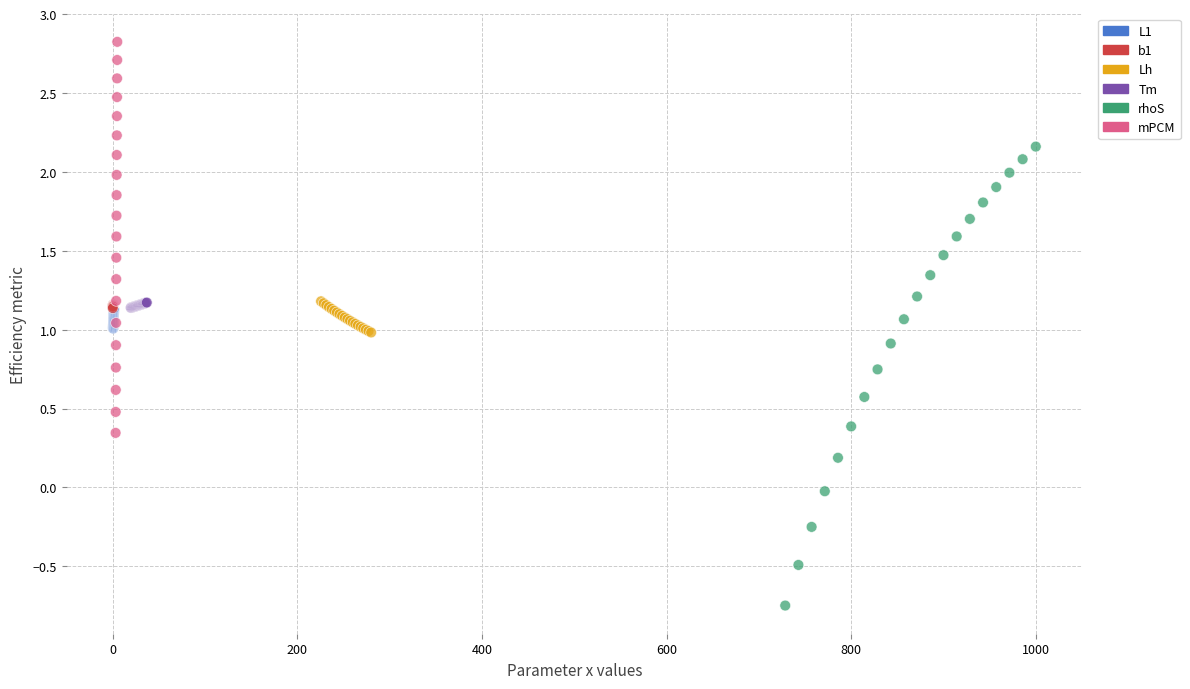

What are all the series names shown in the legend?

L1, b1, Lh, Tm, rhoS, mPCM